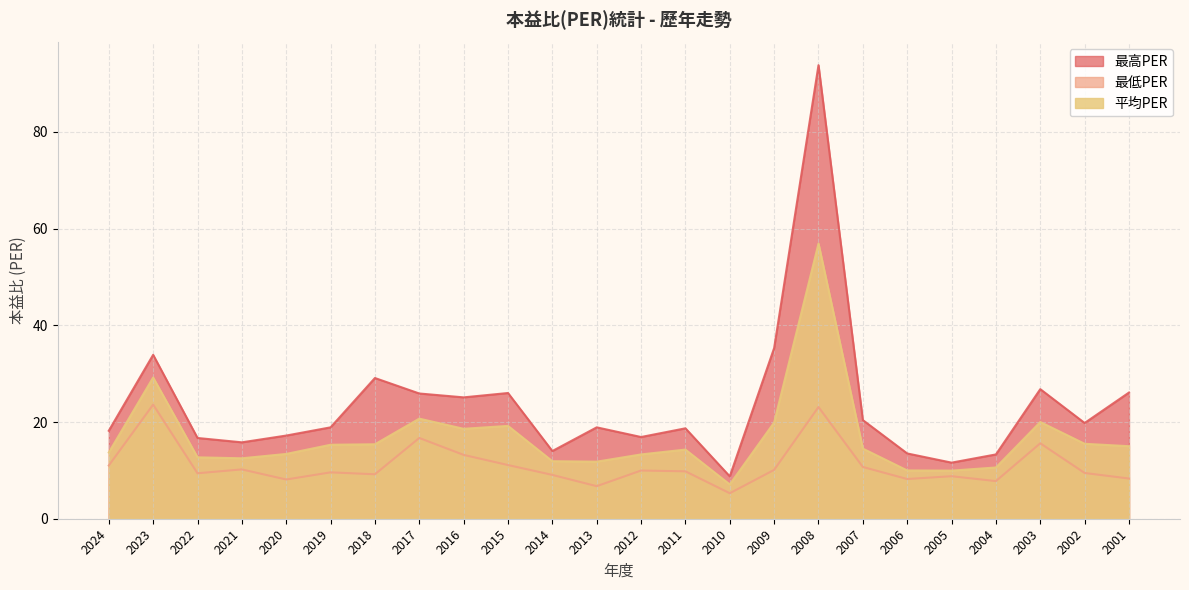

What is the average value of the 最高PER series?

23.5